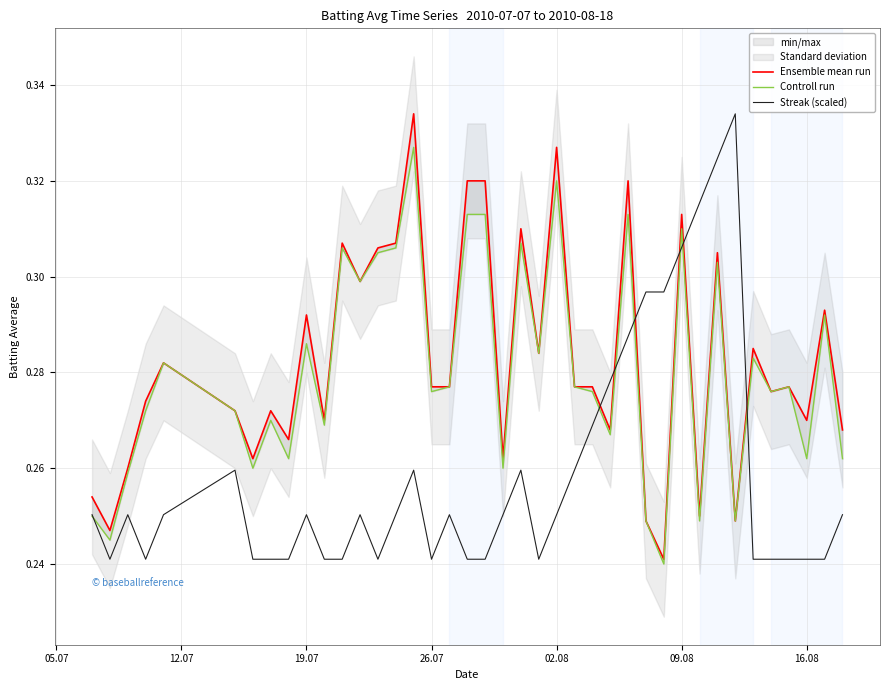

At how many categories does at least one series exceed 0?

40